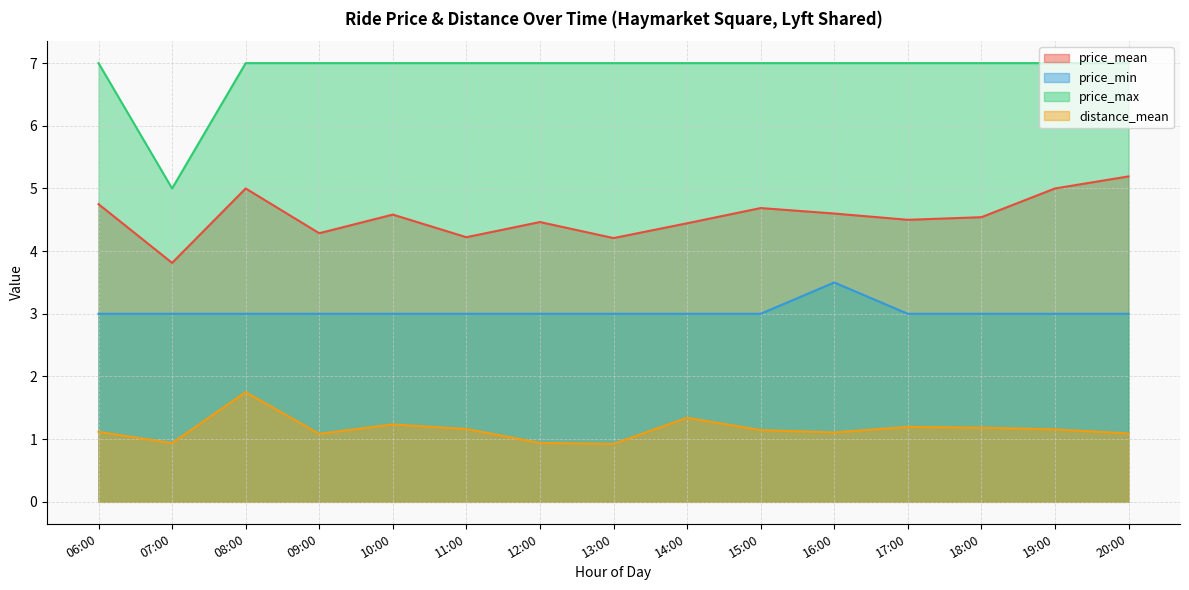

What is the label of the 11th point from the right?

10:00